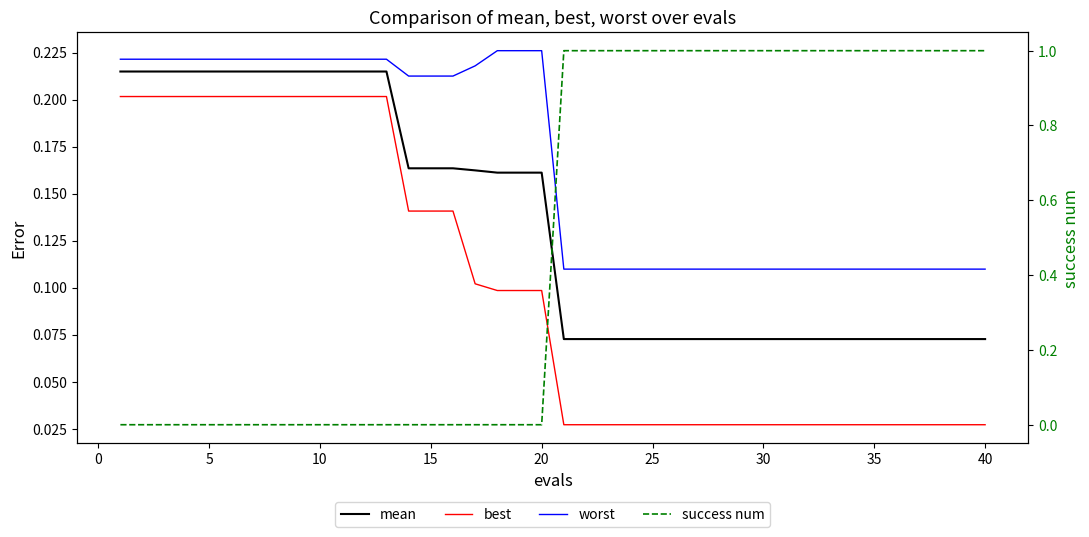

True or false: mean and best cross at least once.

False